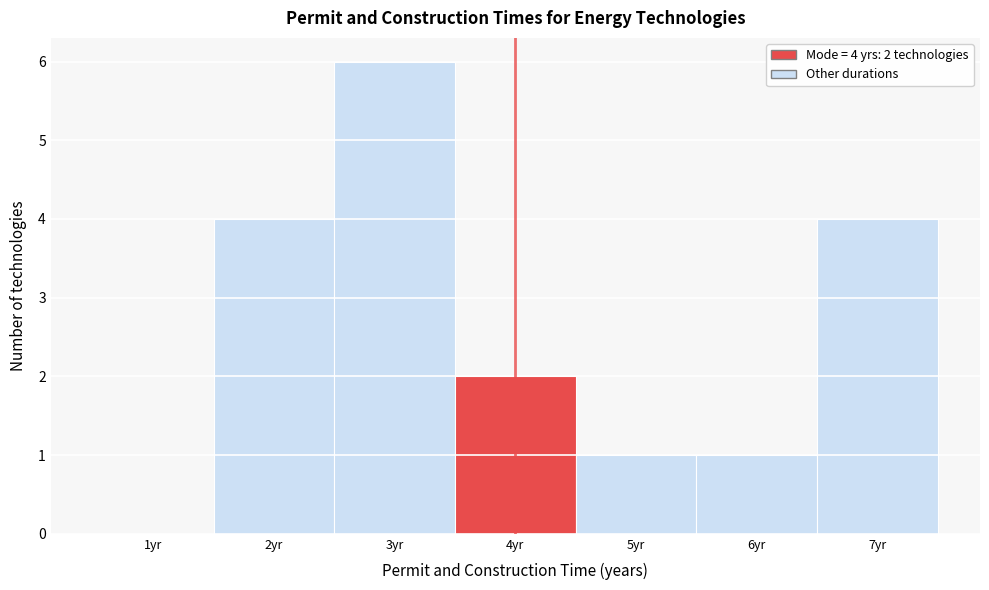

Over which range of the x-axis is the bar tallest?

2.5 to 3.5